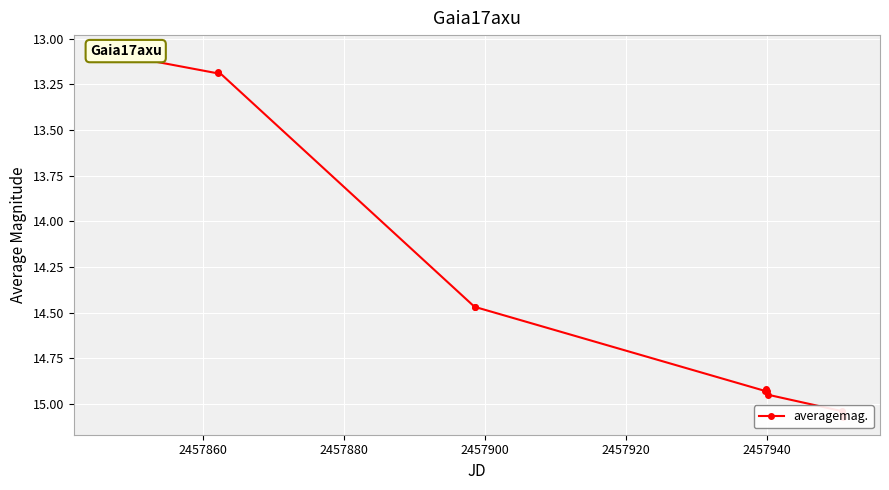

How many categories are shown in the chart?

13